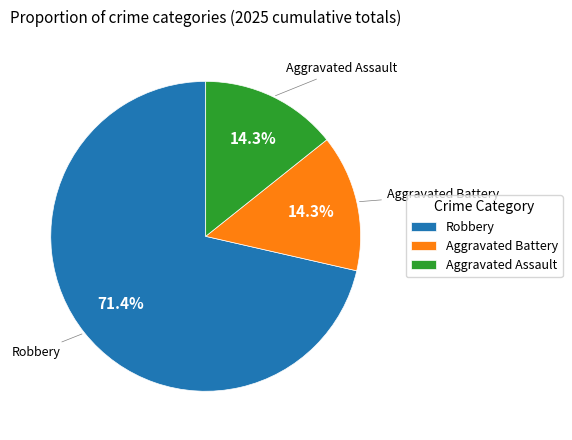

To the nearest percent, what is the difference between the largest and smallest slice percentages?

57%